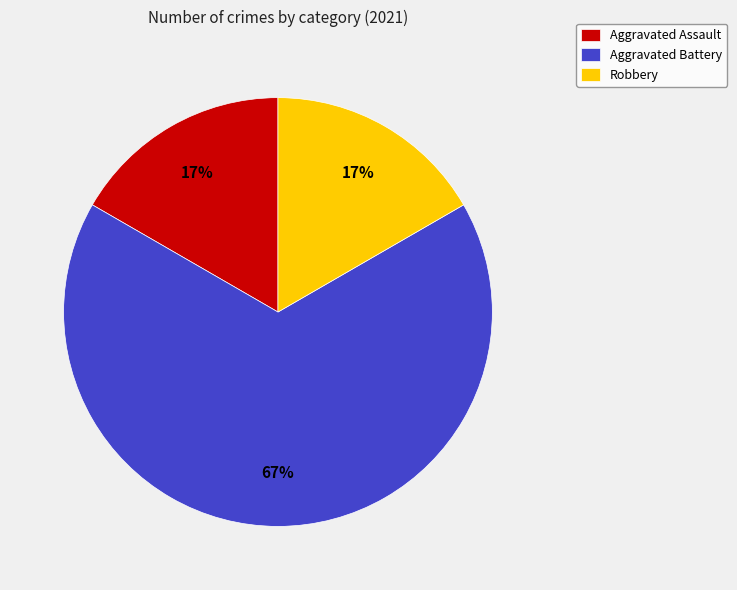

To the nearest percent, what is the combined percentage of Aggravated Battery and Aggravated Assault?

83%